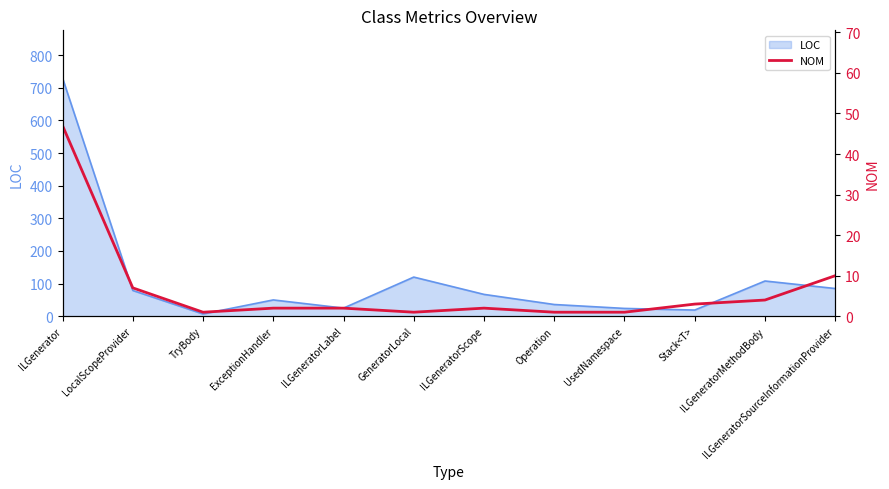

What is the highest value of the LOC series?

730